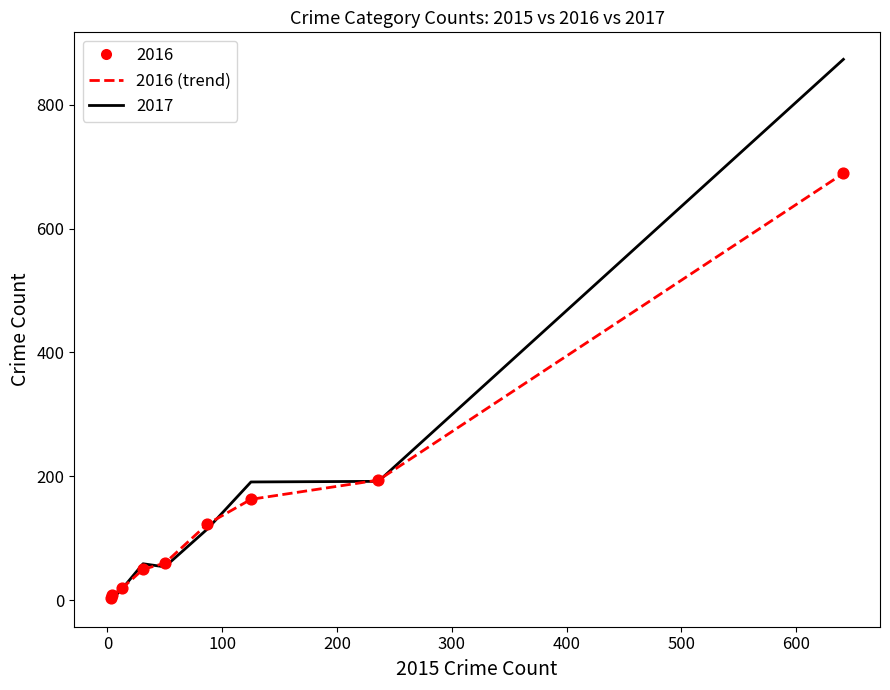

Which series has the widest spread of values?

2017